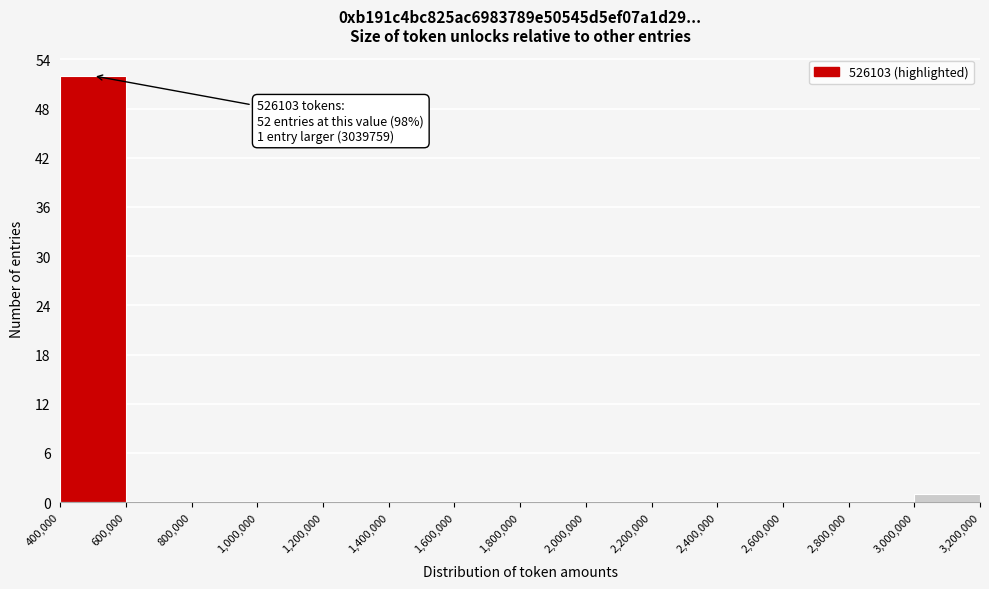

Over which range of the x-axis is the bar tallest?

400,000 to 600,000